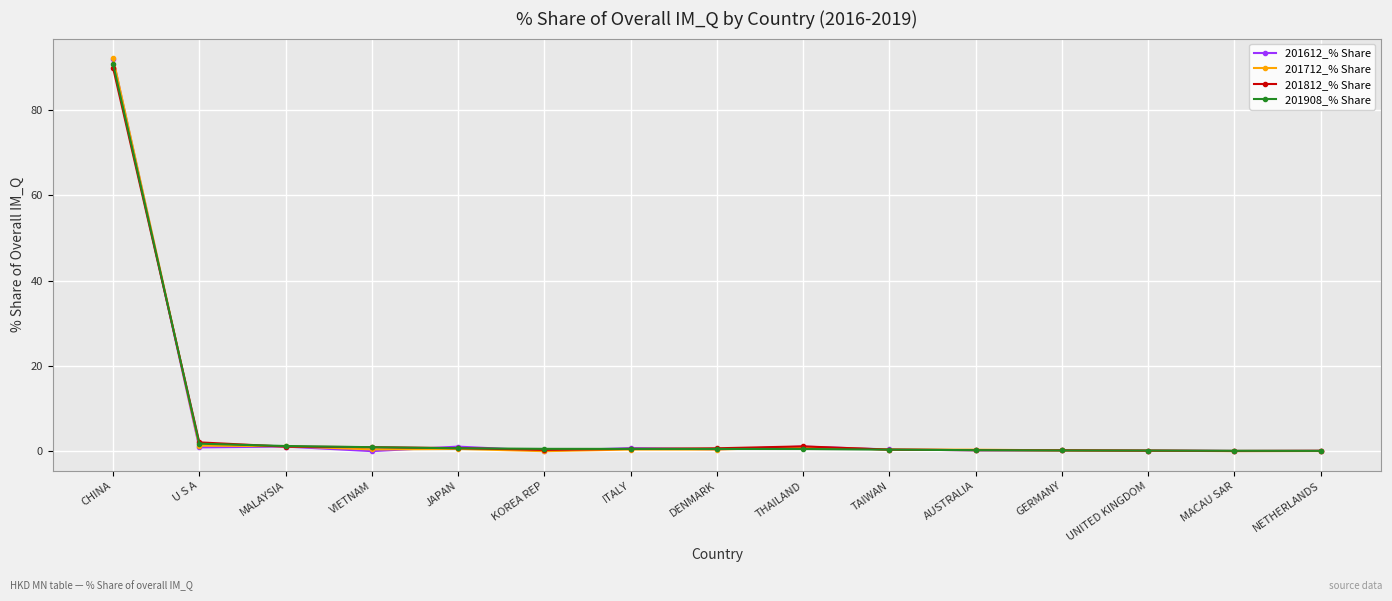

At which category is the sum across all series the highest?

CHINA